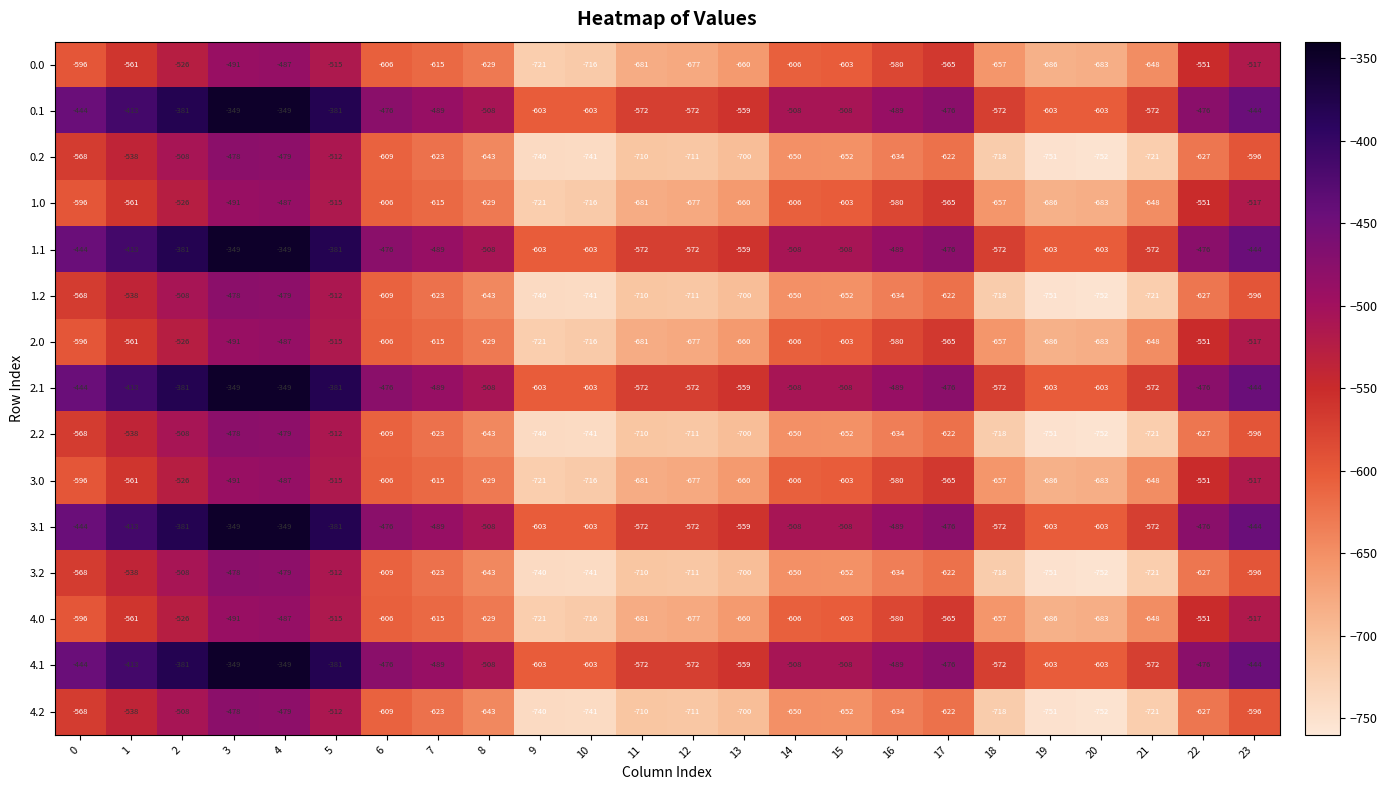

What is the total value across all series at 15?

-8815